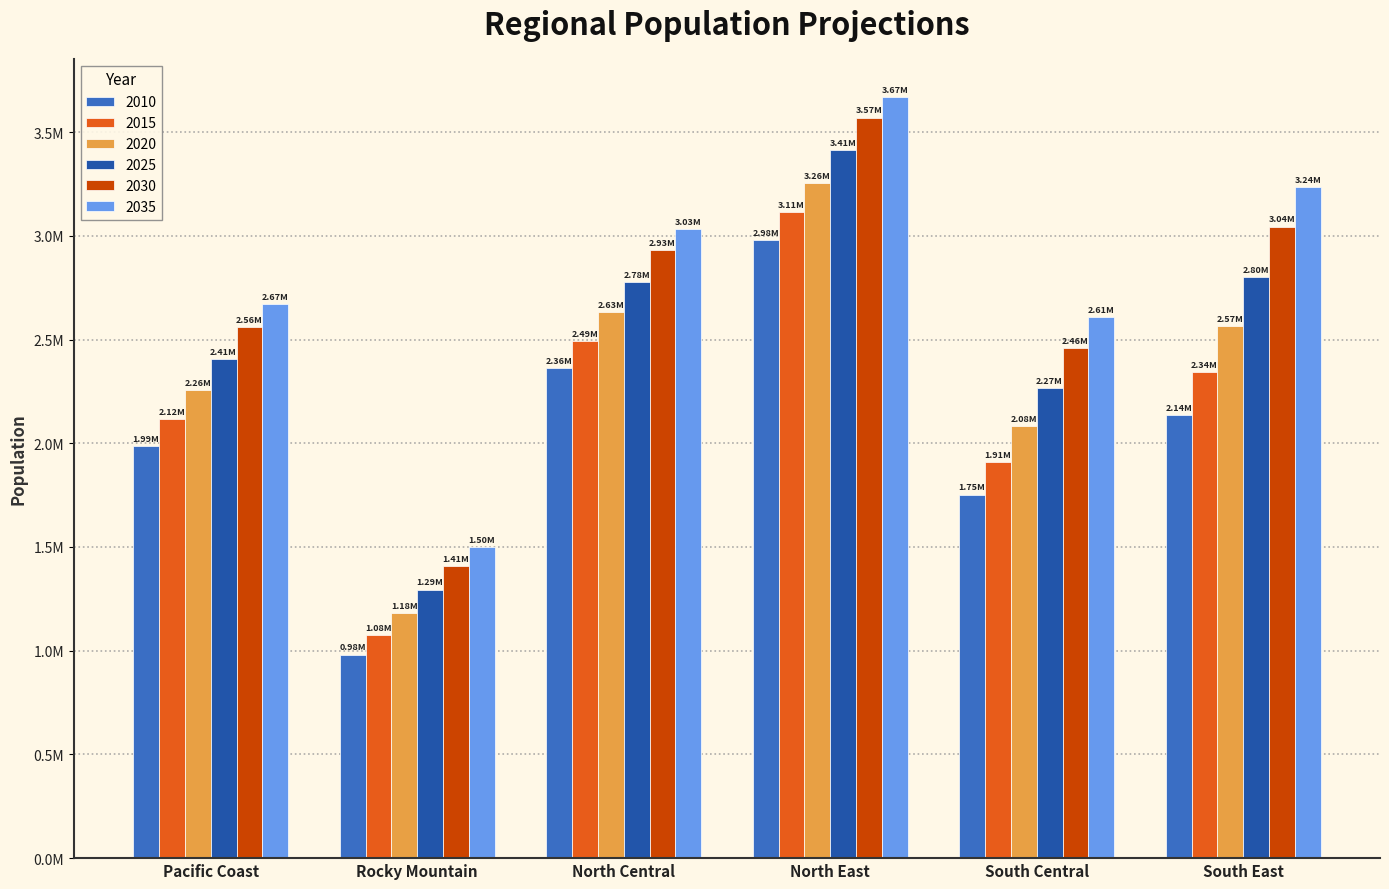

At which category is the sum across all series the highest?

North East